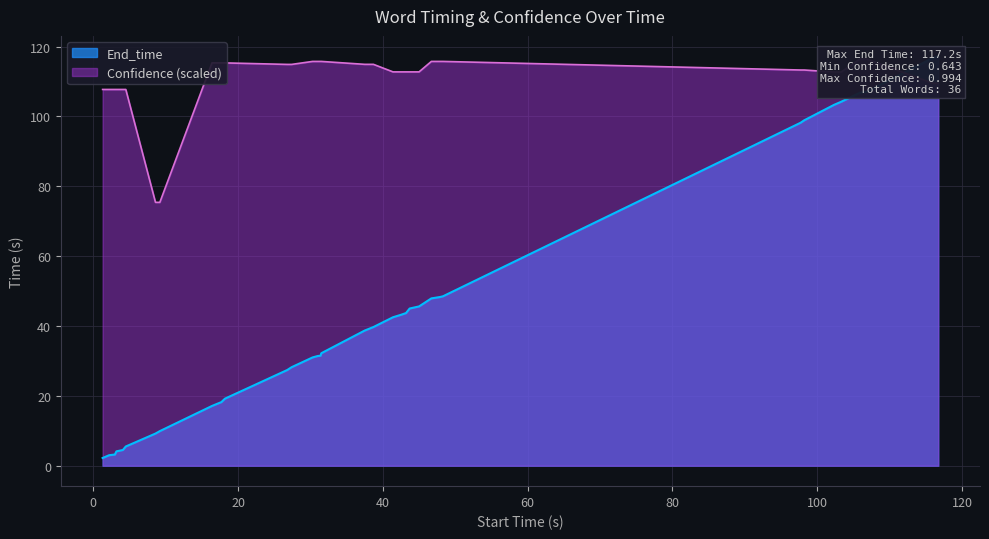

How many times do End_time and Confidence cross each other?

1